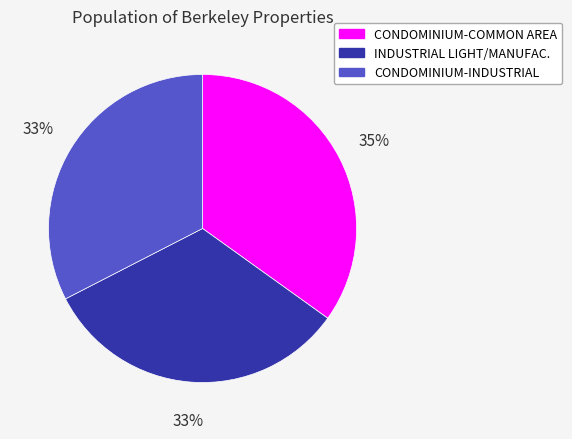

What is the largest slice in the pie chart?

CONDOMINIUM-COMMON AREA